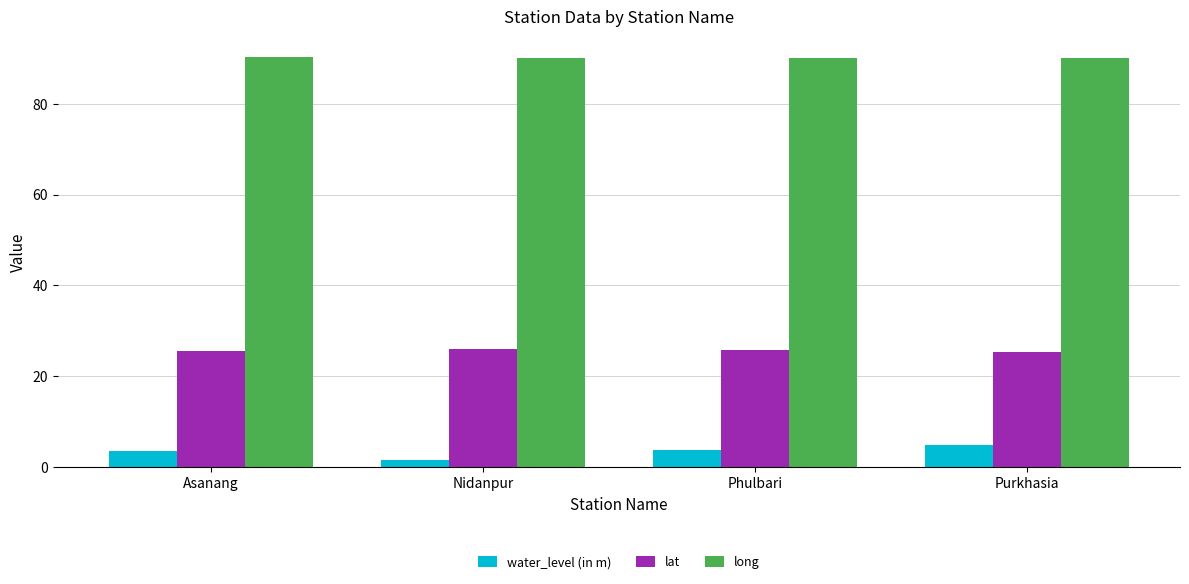

The value of long at Nidanpur is 151.0. True or false?

False